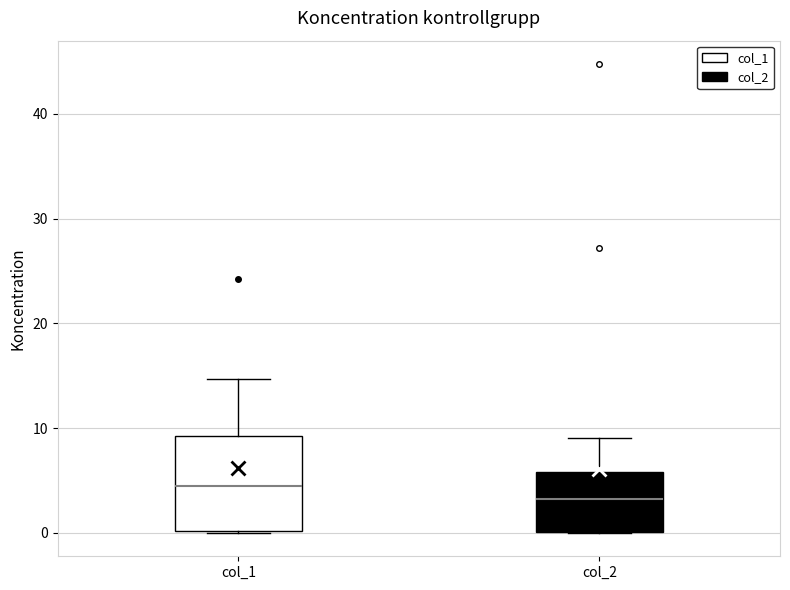

Reading left to right, read every box against the y-axis: the position of its median line, the range the box covers, and the ends of its whiskers. The values are not printed on the chart, so give them approximately, as read against the axis.

col_1: median 4, box 0 to 9, whiskers 0 to 15
col_2: median 3, box 0 to 6, whiskers 0 to 9